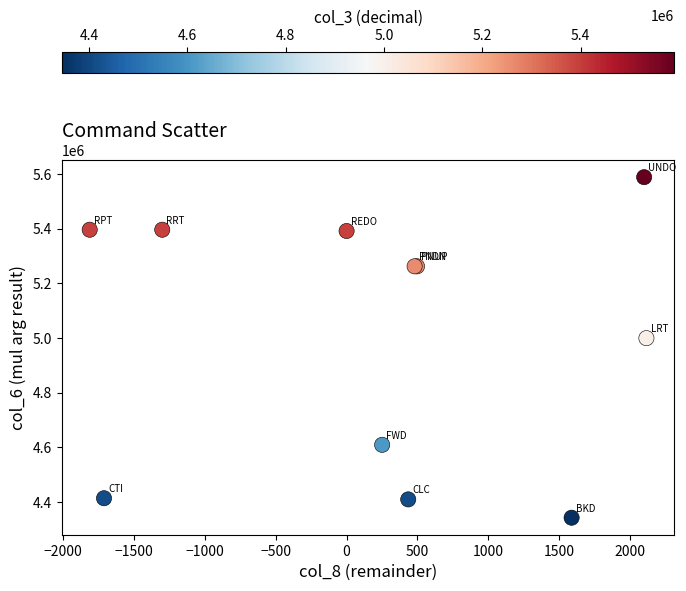

What Y value in the scatter plot is closest to 4965776?

4999696